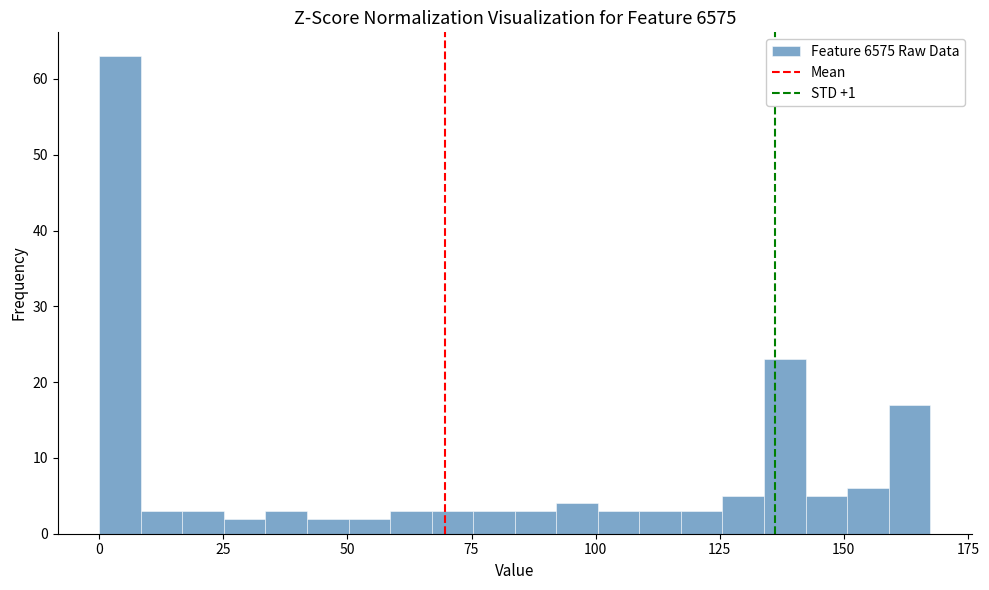

Read against the x-axis, roughly where is the centre of the tallest bar?

5